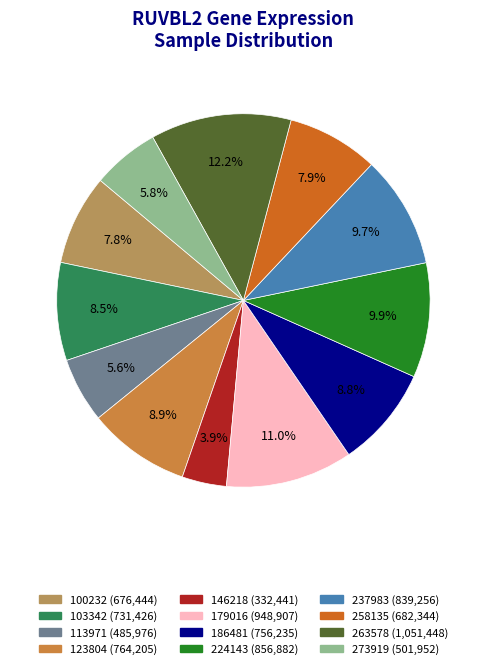

Is it true that 113971 is 1% of the pie?

False